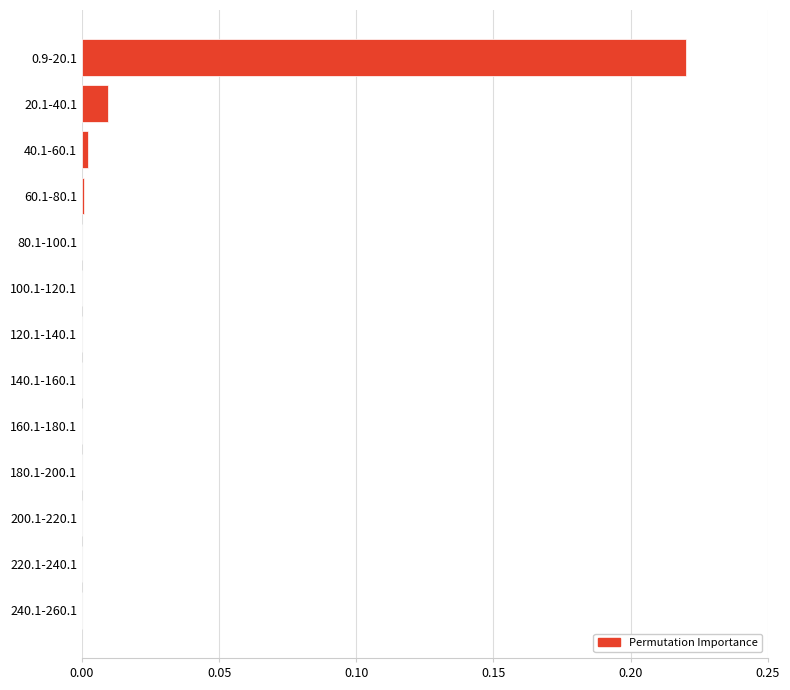

Is it true that the value at 120.1-140.1 is 0.0?

True